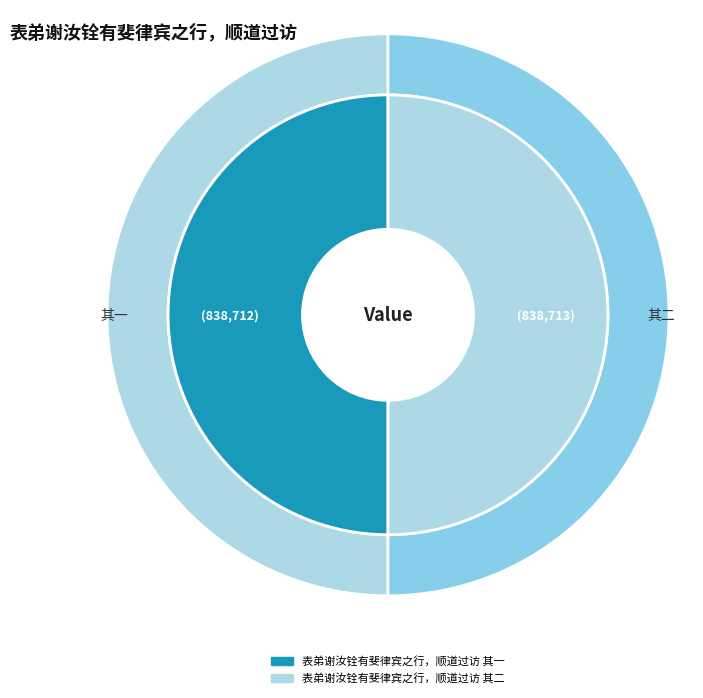

To the nearest percent, what portion does 表弟谢汝铨有斐律宾之行，顺道过访 其二 represent?

50%